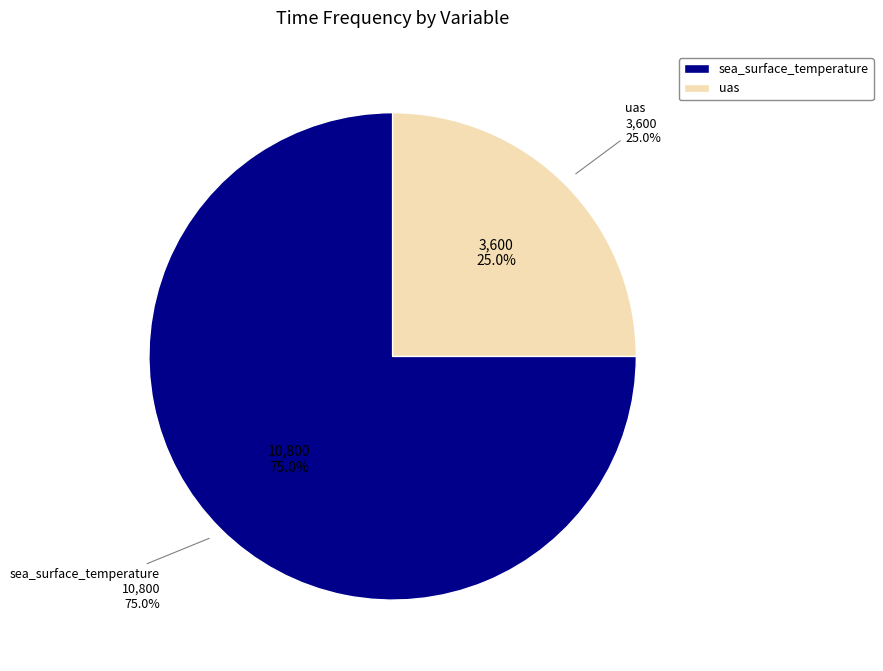

What is the ratio of the value at uas to the value at sea_surface_temperature?

0.3